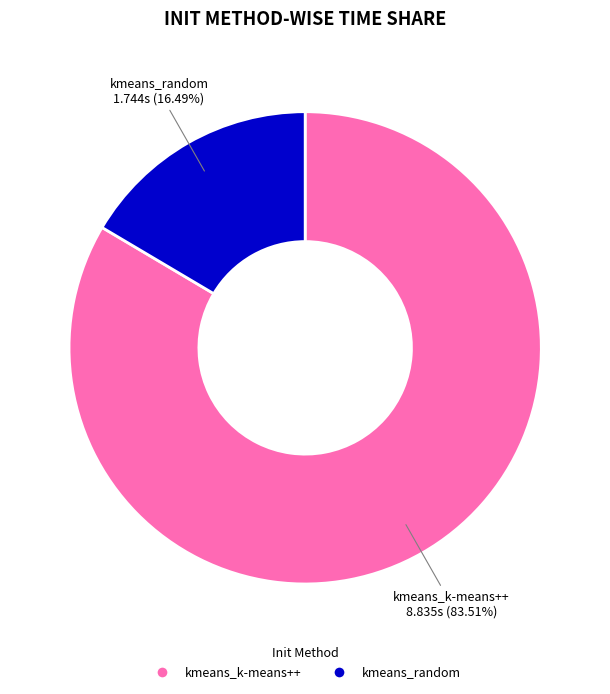

To the nearest percent, what is the combined percentage of kmeans_k-means++ and kmeans_random?

100%